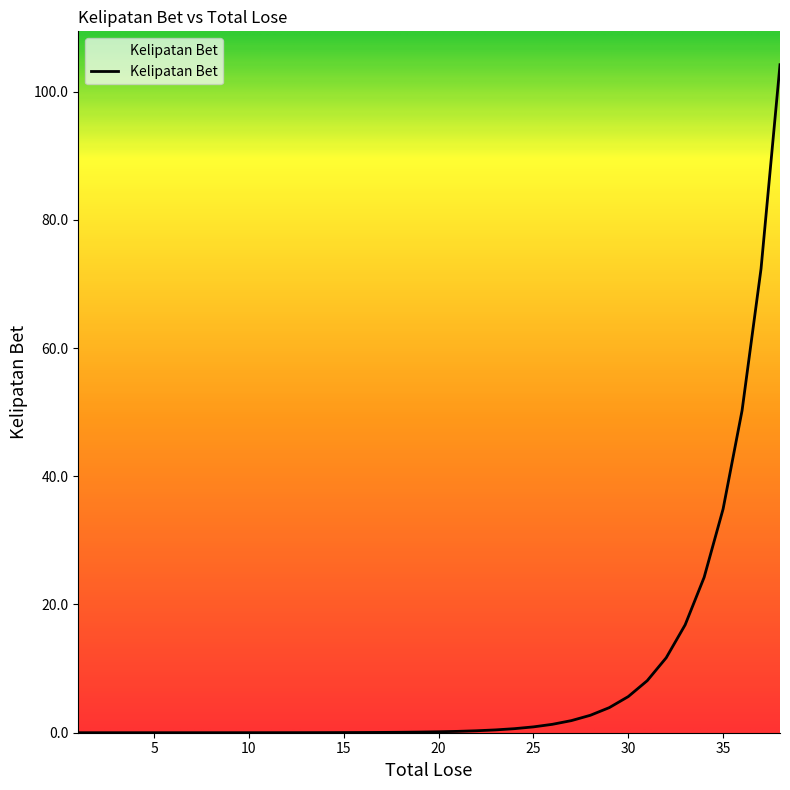

What is the maximum value shown in the chart?

104.2